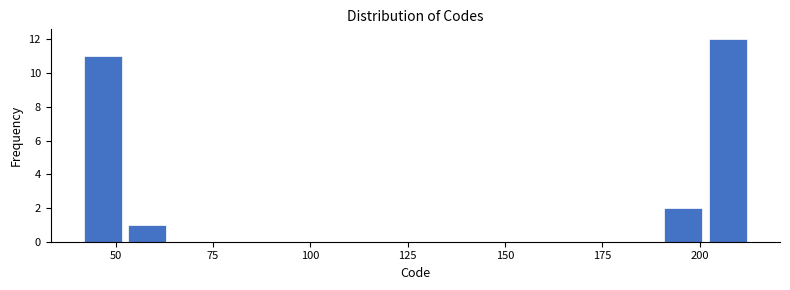

Around what value on the x-axis is the tallest bar? Give the approximate position of its centre, as read against the axis.

205